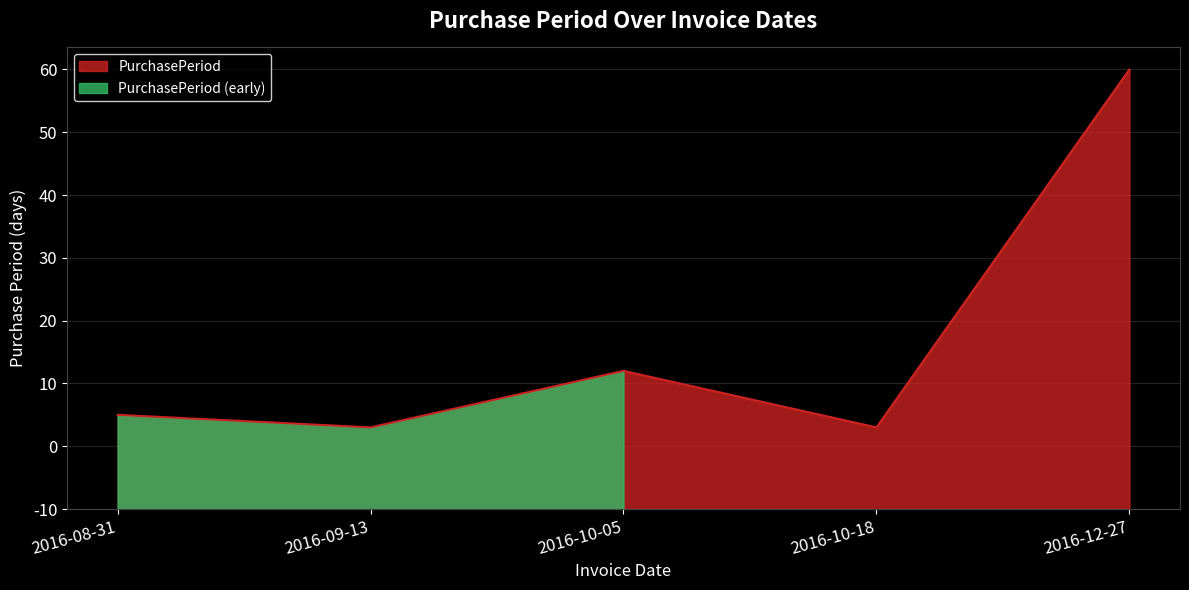

Does the chart have visible grid lines?

Yes